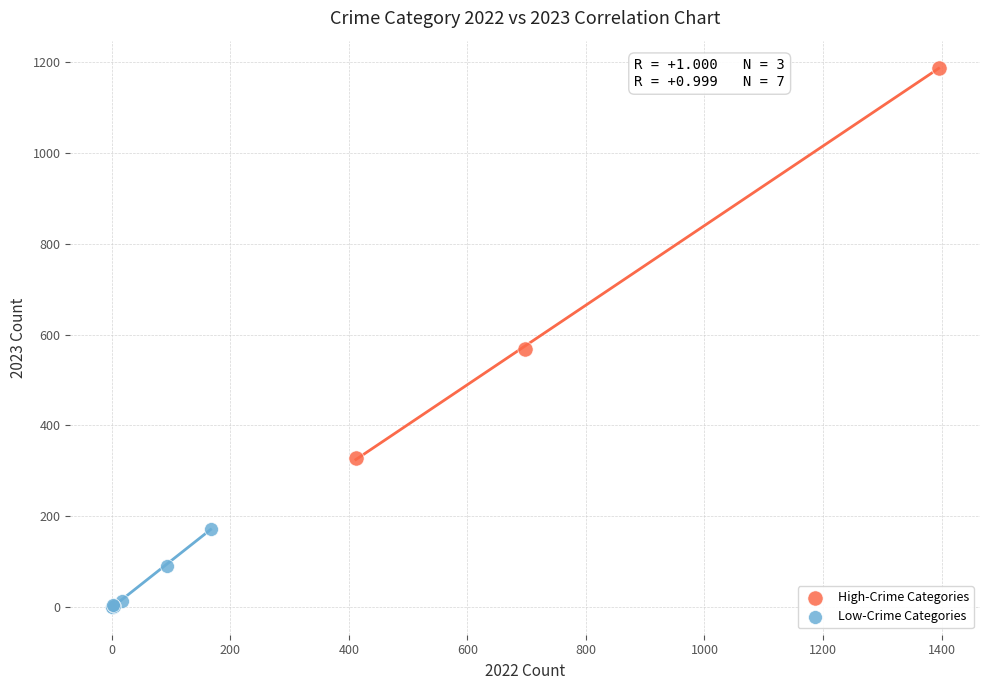

Which series contains the highest Y value?

High-Crime Categories